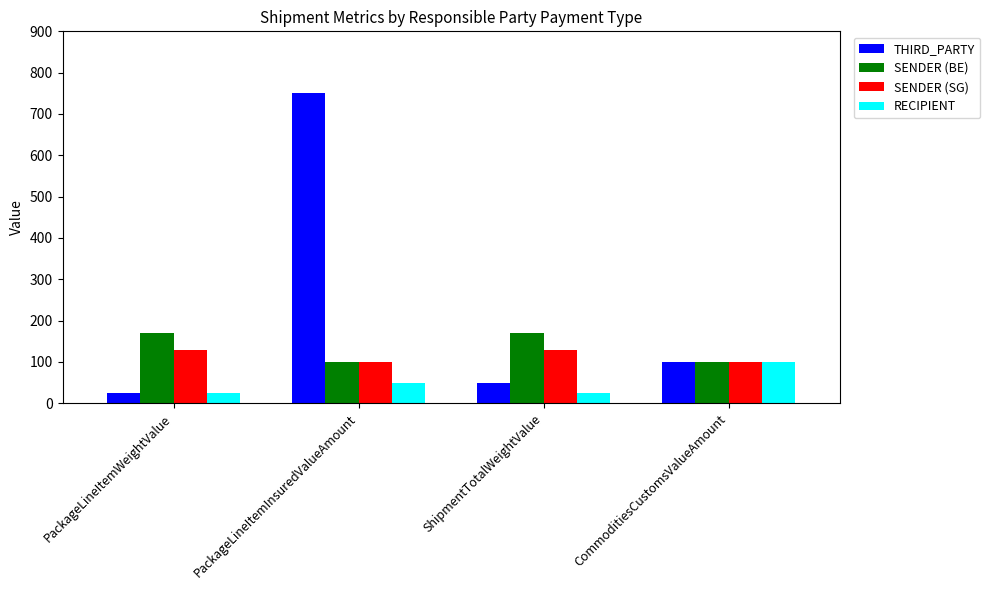

Reading left to right, transcribe all the data shown in this chart.

THIRD_PARTY: PackageLineItemWeightValue=25	PackageLineItemInsuredValueAmount=750	ShipmentTotalWeightValue=50	CommoditiesCustomsValueAmount=100
SENDER (BE): PackageLineItemWeightValue=169	PackageLineItemInsuredValueAmount=100	ShipmentTotalWeightValue=169	CommoditiesCustomsValueAmount=100
SENDER (SG): PackageLineItemWeightValue=129	PackageLineItemInsuredValueAmount=100	ShipmentTotalWeightValue=129	CommoditiesCustomsValueAmount=100
RECIPIENT: PackageLineItemWeightValue=25	PackageLineItemInsuredValueAmount=50	ShipmentTotalWeightValue=25	CommoditiesCustomsValueAmount=100